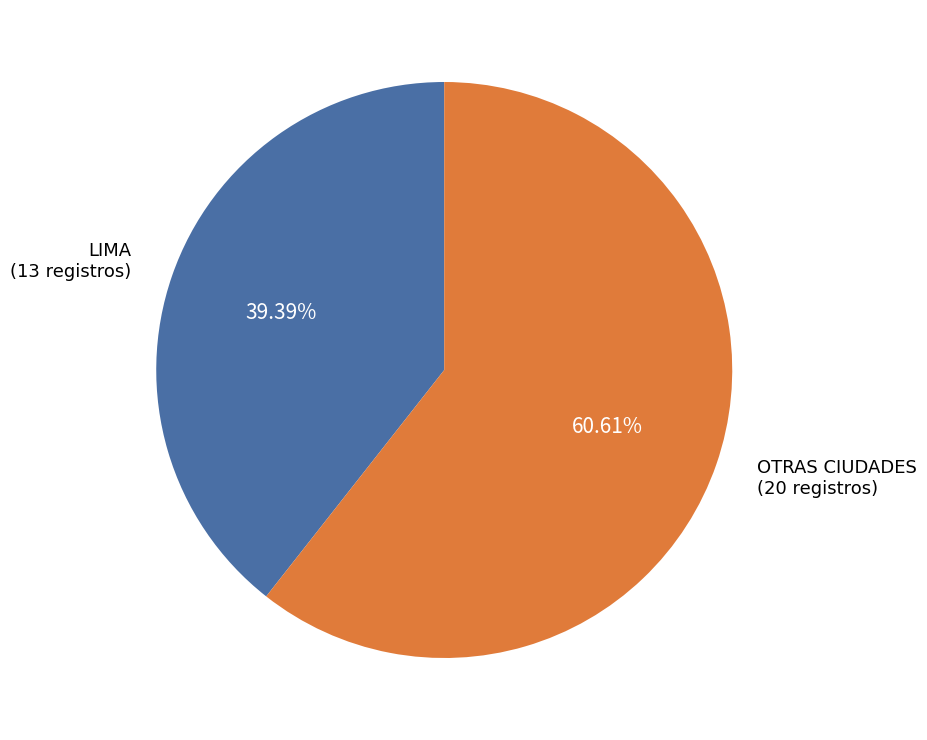

Does any single category account for the majority?

Yes